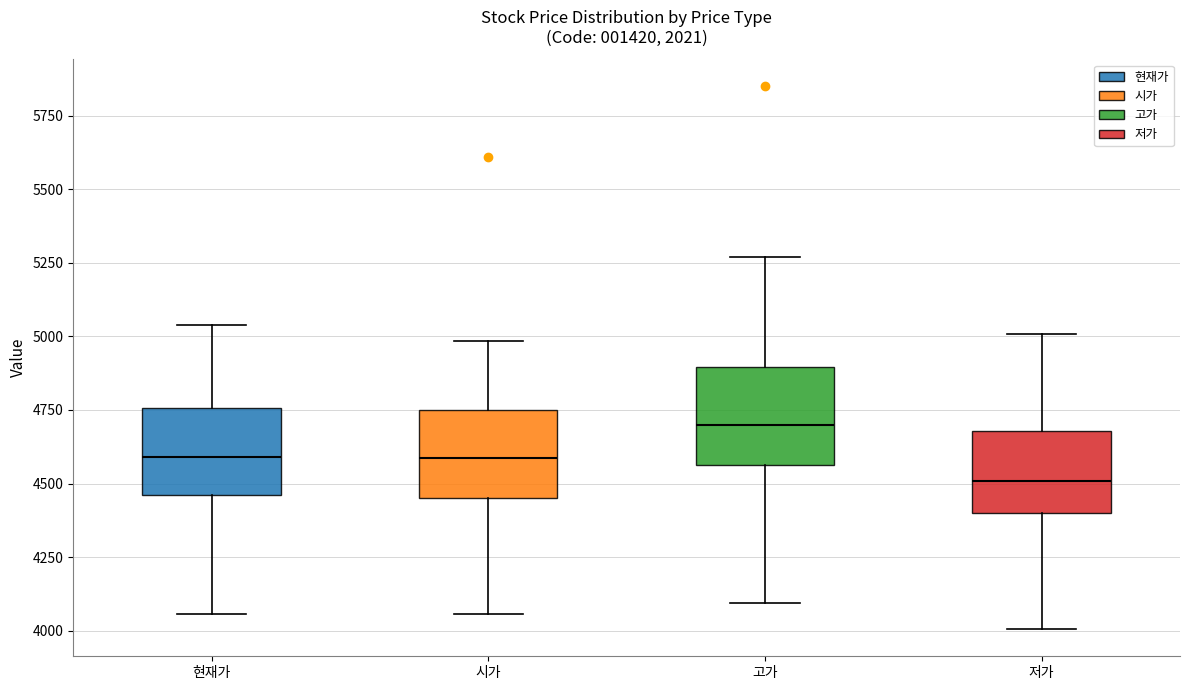

Reading left to right, read every box against the y-axis: the position of its median line, the range the box covers, and the ends of its whiskers. The values are not printed on the chart, so give them approximately, as read against the axis.

현재가: median 4600, box 4450 to 4750, whiskers 4050 to 5050
시가: median 4600, box 4450 to 4750, whiskers 4050 to 5000
고가: median 4700, box 4550 to 4900, whiskers 4100 to 5250
저가: median 4500, box 4400 to 4700, whiskers 4000 to 5000